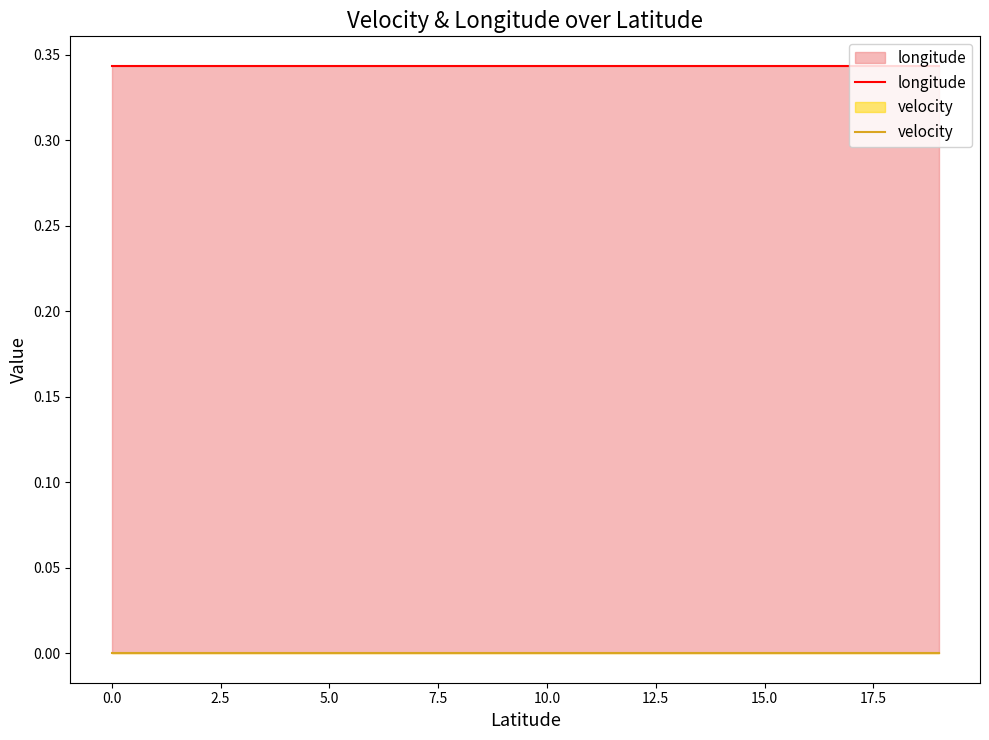

Which series has the largest total across all categories?

longitude